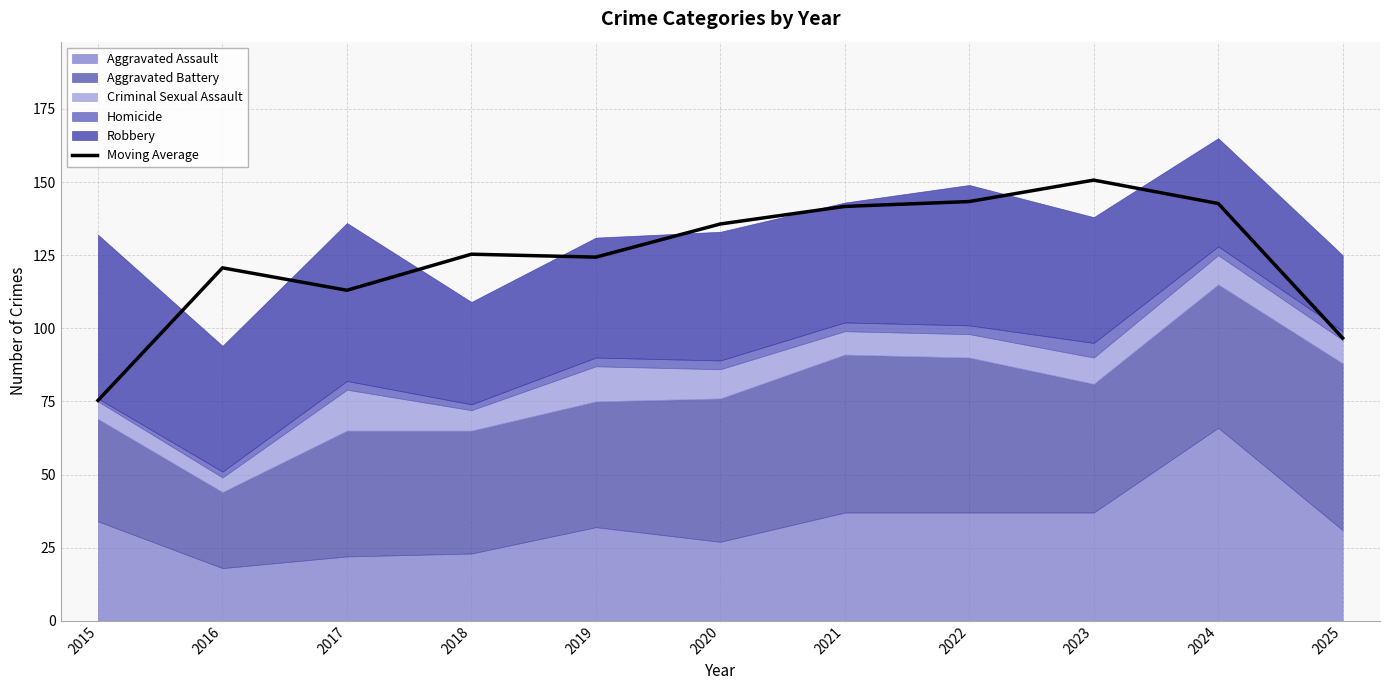

How many data points are above 125?

6